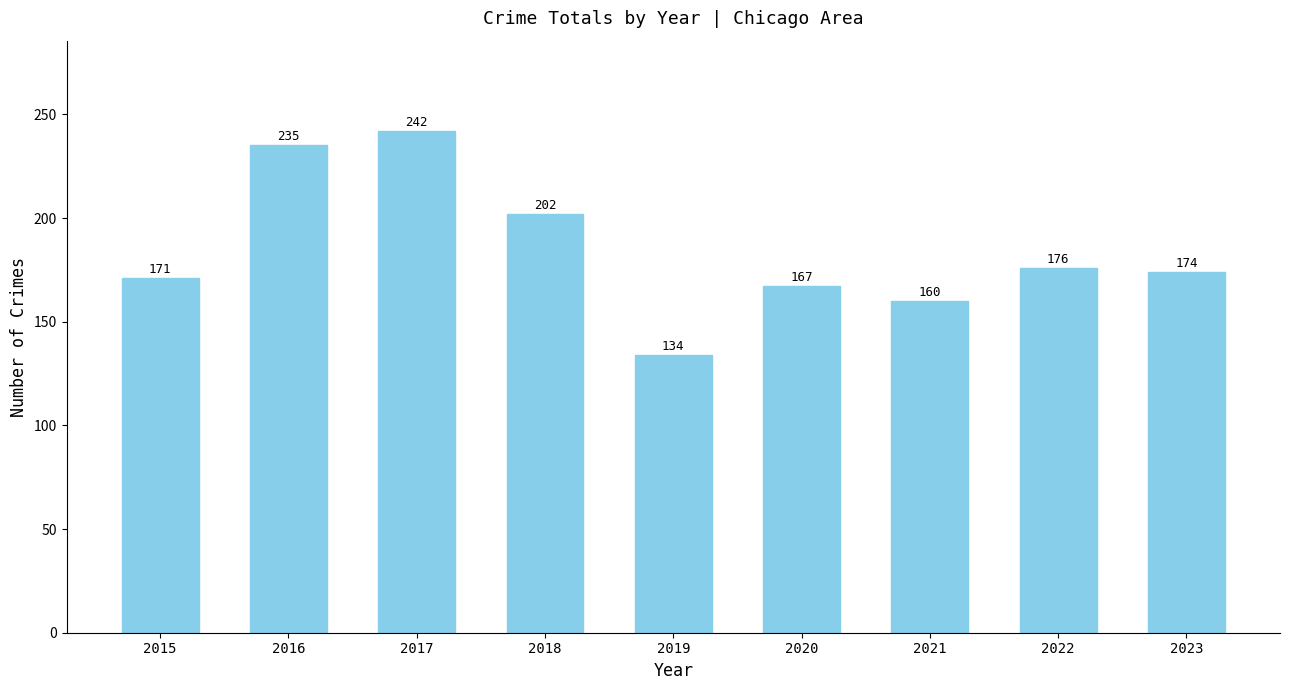

What is the value of the 3rd bar from the left?

242